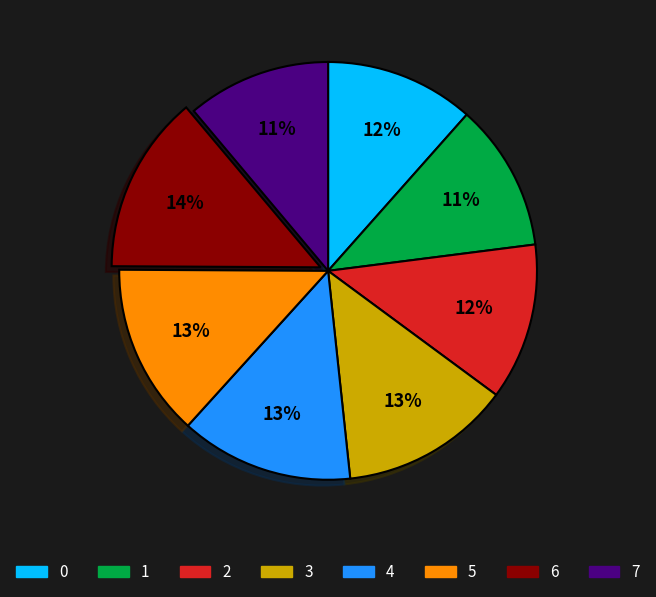

To the nearest percent, what is the difference between the largest and smallest slice percentages?

3%